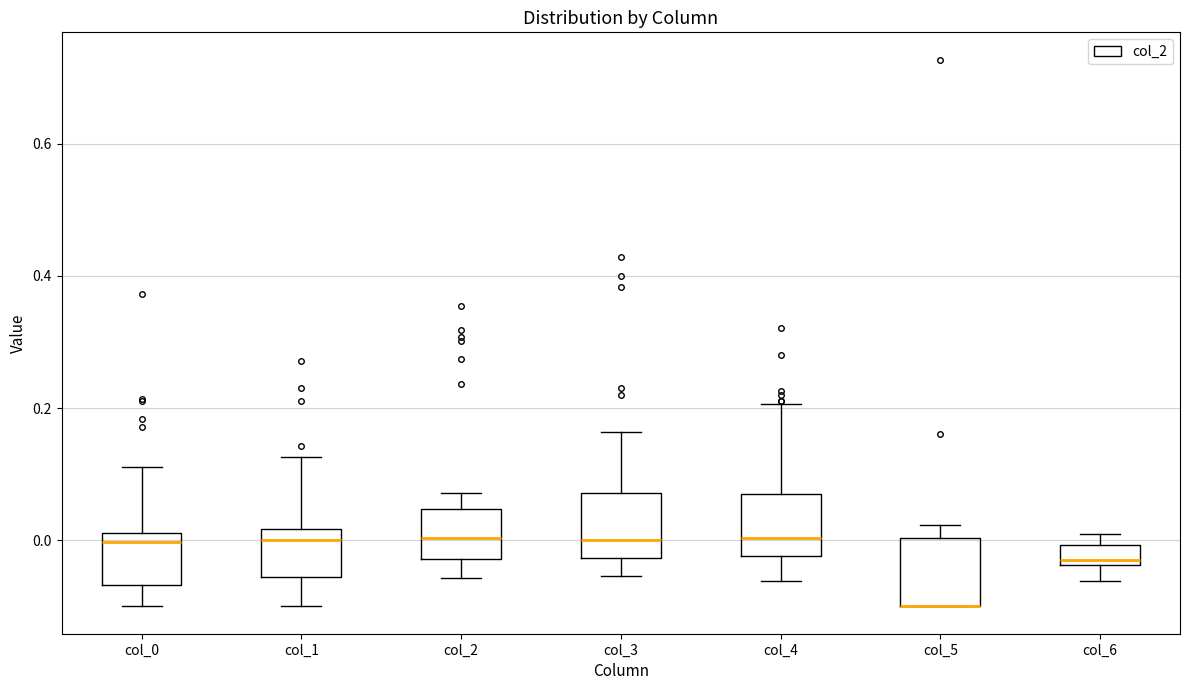

Where is the lower edge of the box for col_4 on the y-axis? The values are not printed on the chart, so give them approximately, as read against the axis.

-0.02